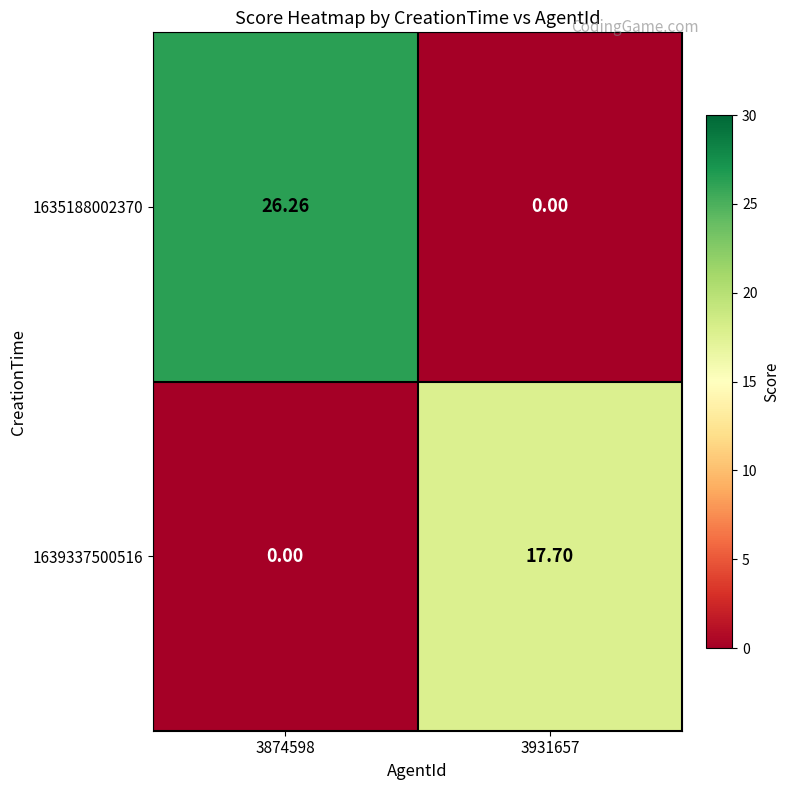

At how many categories does at least one series exceed 12?

2